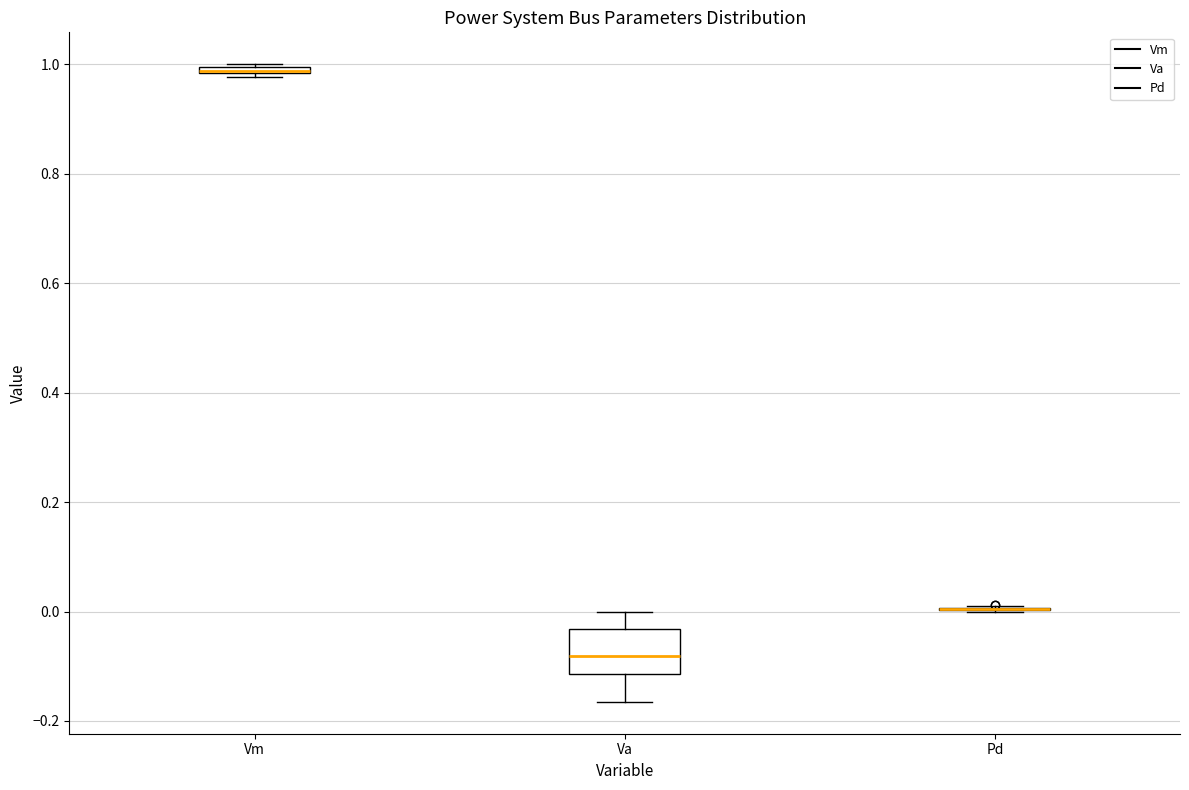

Comparing the boxes themselves (not the whiskers), which one is the tallest?

Va